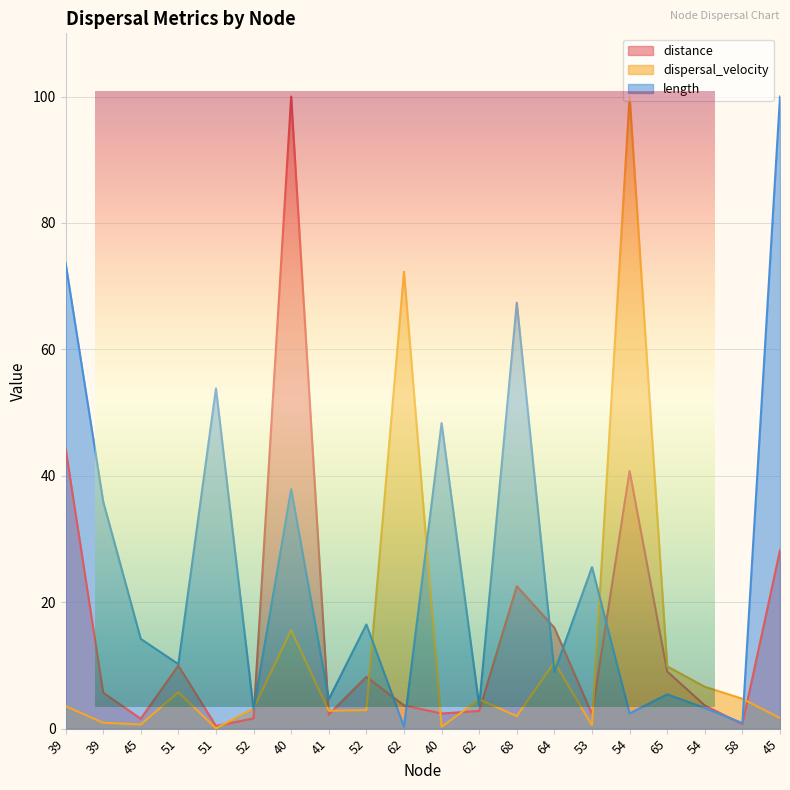

What is the difference between the highest and lowest values at 53?

25.0